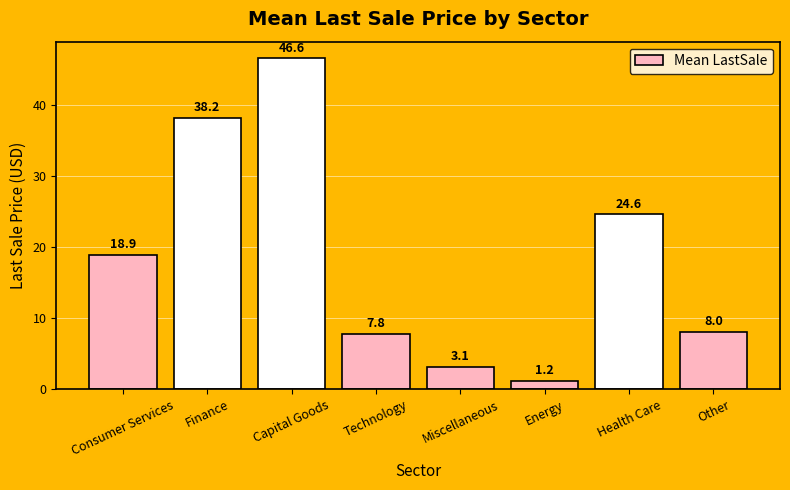

Is it true that the value at Finance is 38.2?

True